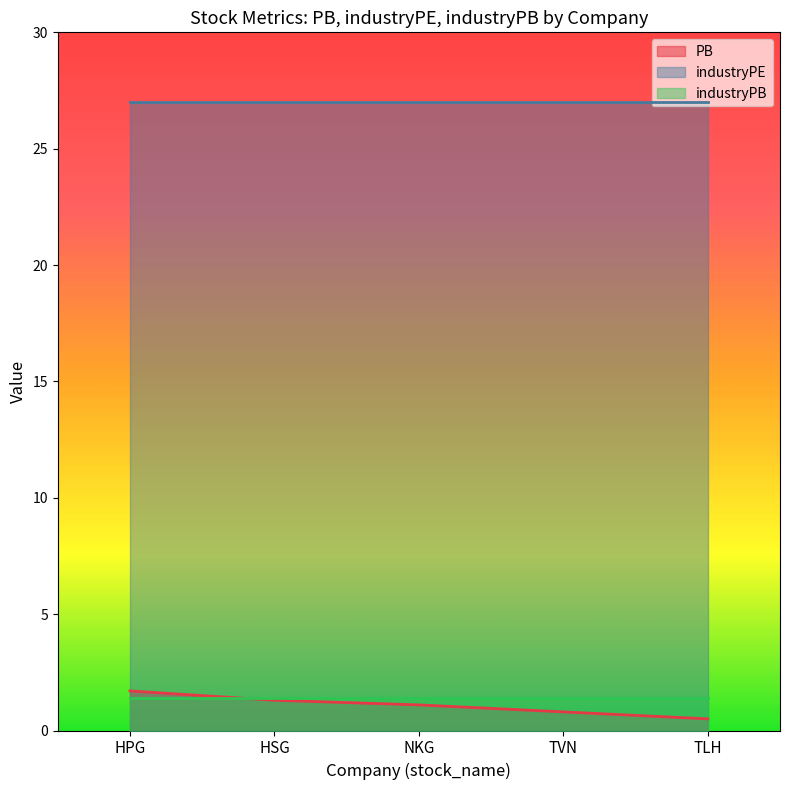

What is the label of the 5th point from the right?

HPG